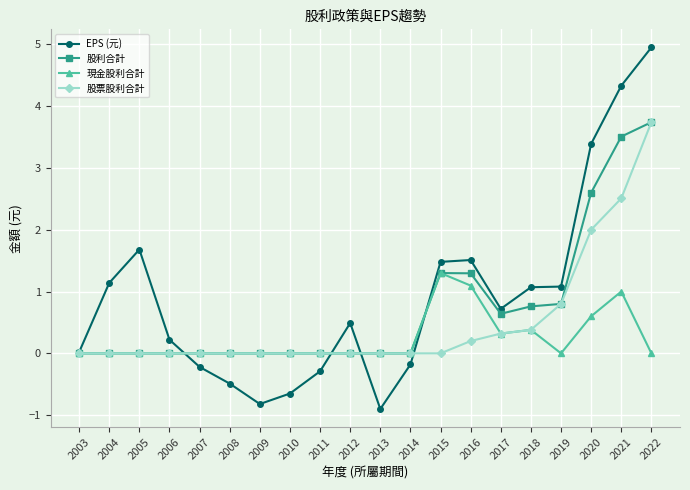

At which category is the sum across all series the highest?

2022